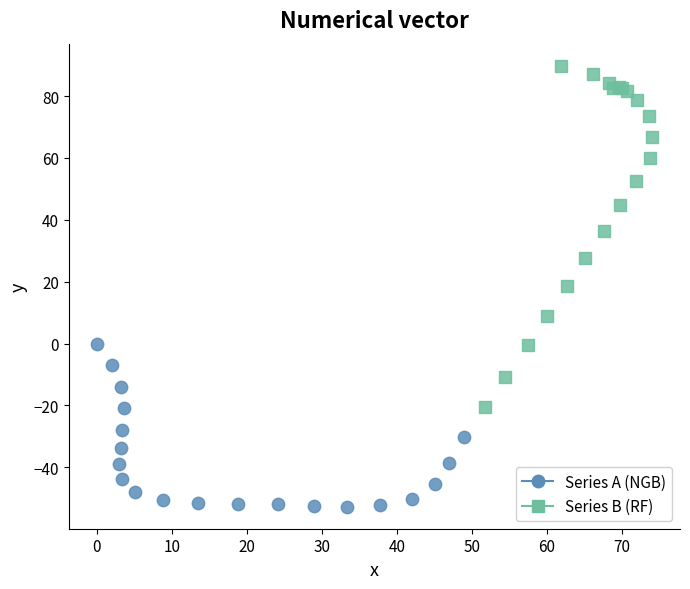

Which series reaches the minimum Y coordinate?

Series A (NGB)